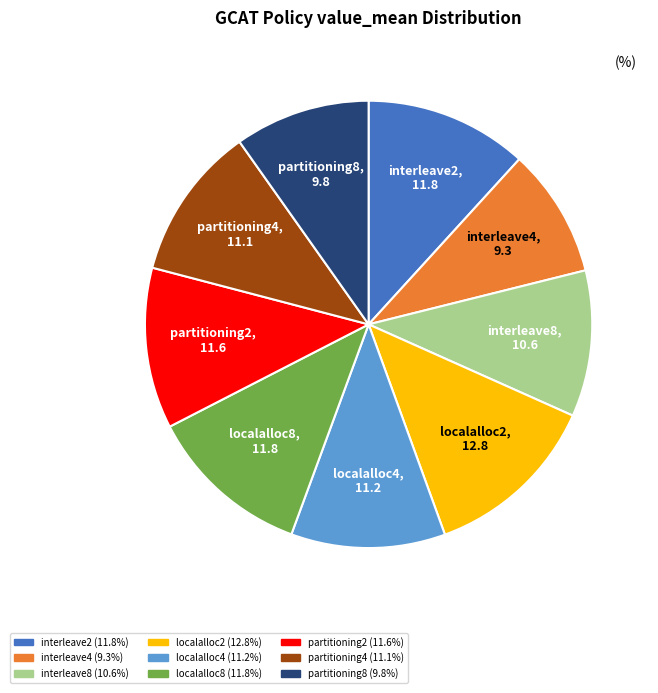

Does interleave2 account for over 50% of the chart?

No